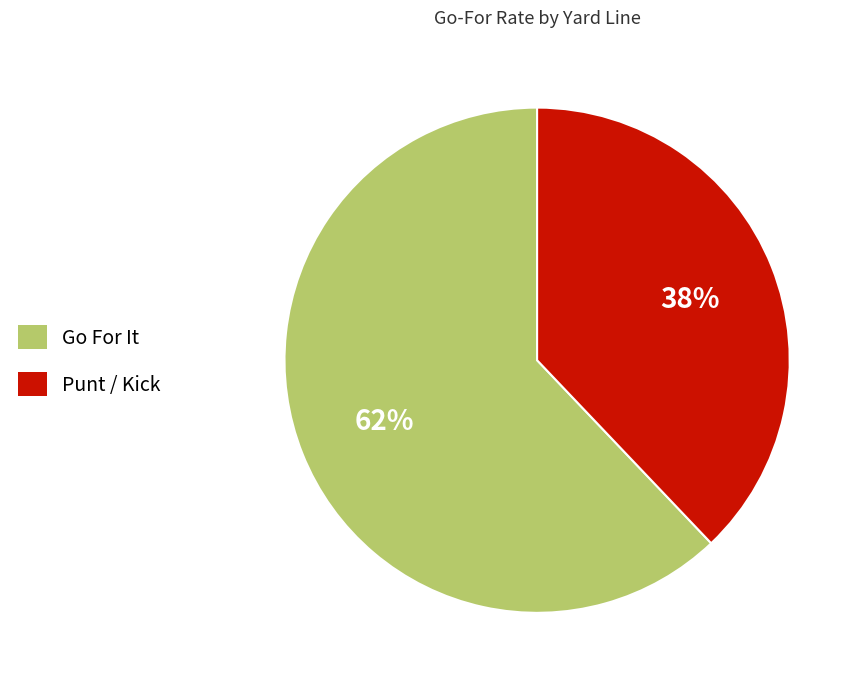

Does any single category account for the majority?

Yes